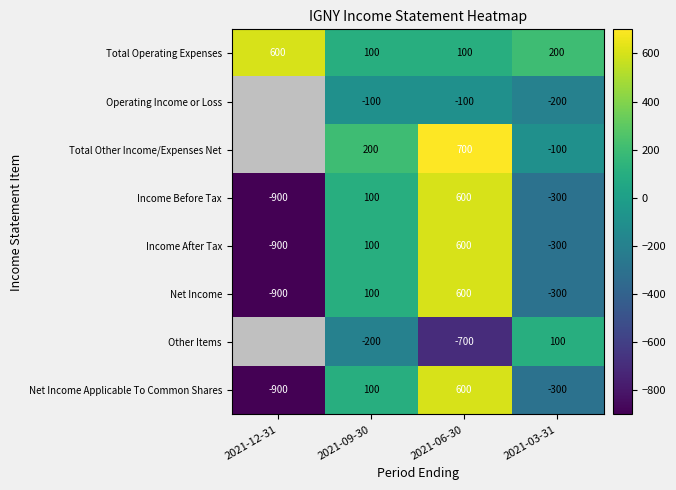

What is the difference between the Income After Tax values at 2021-06-30 and 2021-03-31?

900